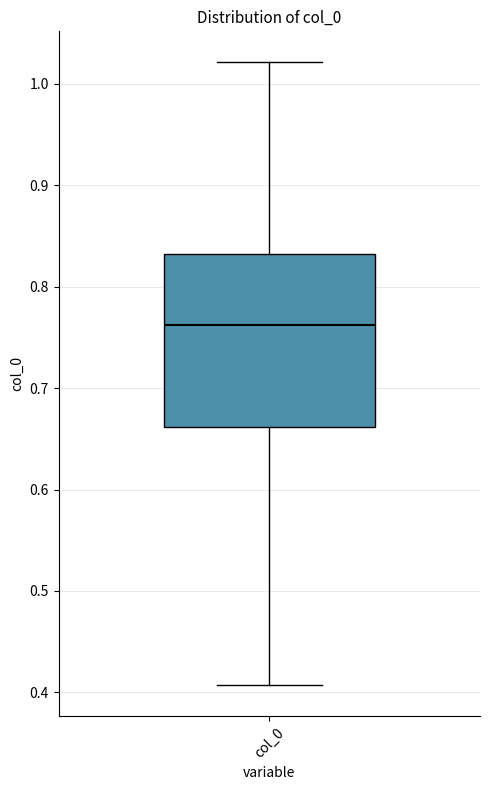

Transcribe this box plot: give where the median line is, the range the box spans, and where the two whiskers end, as read against the y-axis. The values are not printed on the chart, so give them approximately, as read against the axis.

median 0.76, box 0.66 to 0.83, whiskers 0.41 to 1.02